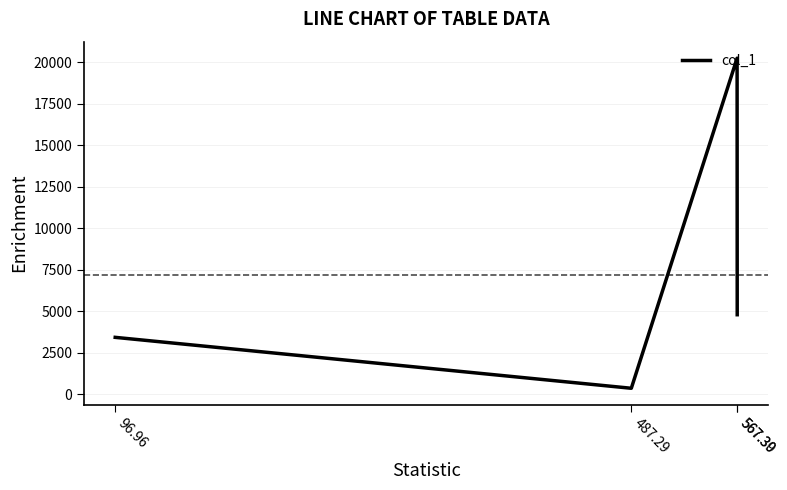

What is the difference between the values at 567.30 and 96.96?

16817.0